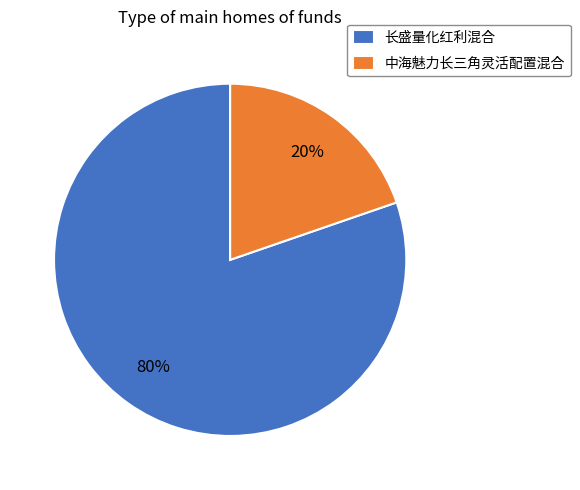

Which has a higher value, 中海魅力长三角灵活配置混合 or 长盛量化红利混合?

长盛量化红利混合